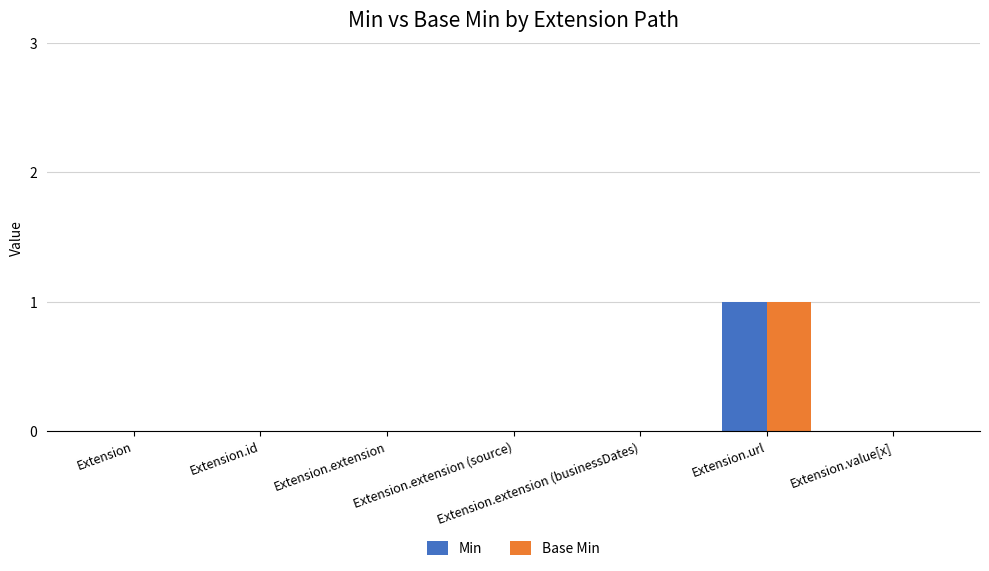

Reading left to right, what are all the values shown in this chart?

Min: 0	0	0	0	0	1	0
Base Min: 0	0	0	0	0	1	0